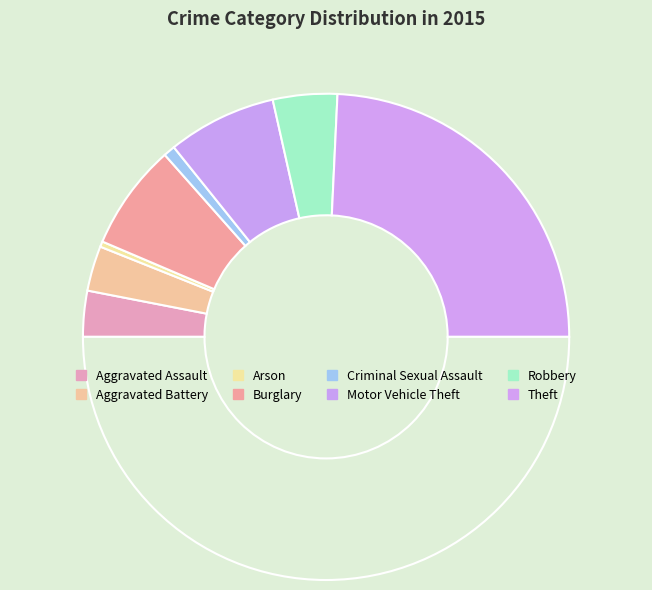

Is there a majority slice in this chart?

No